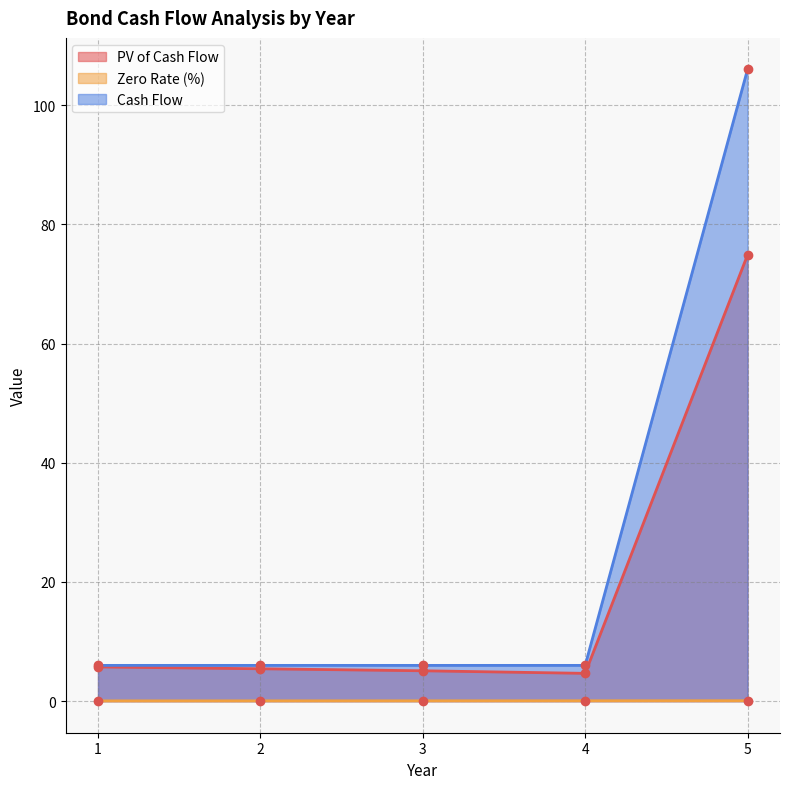

Is the value of PV of Cash Flow at 4 greater than the value of Cash Flow at 4?

No